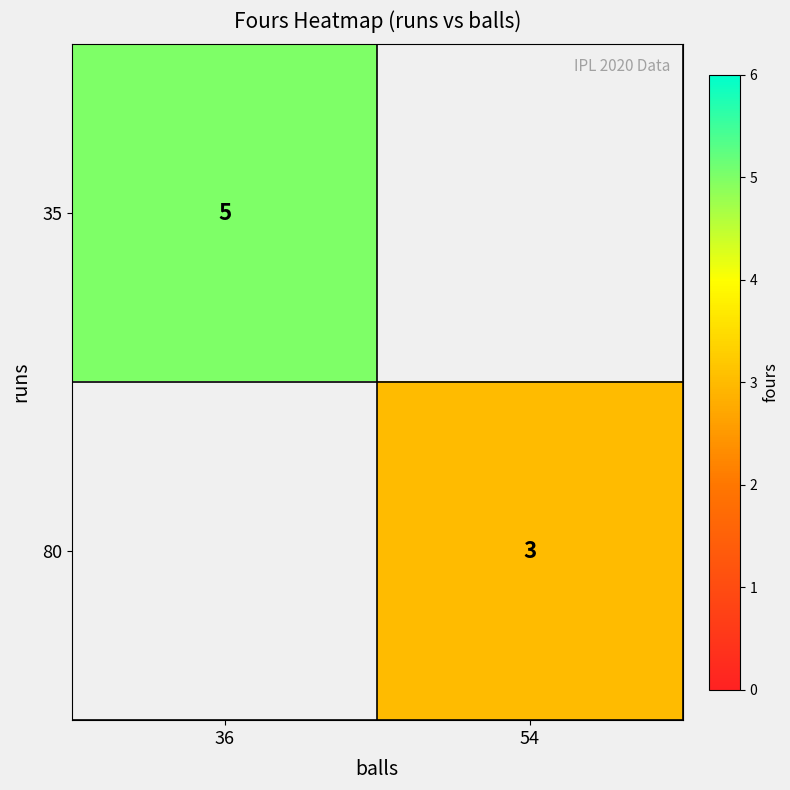

The 80 series shows 3 at 54. True or false?

True